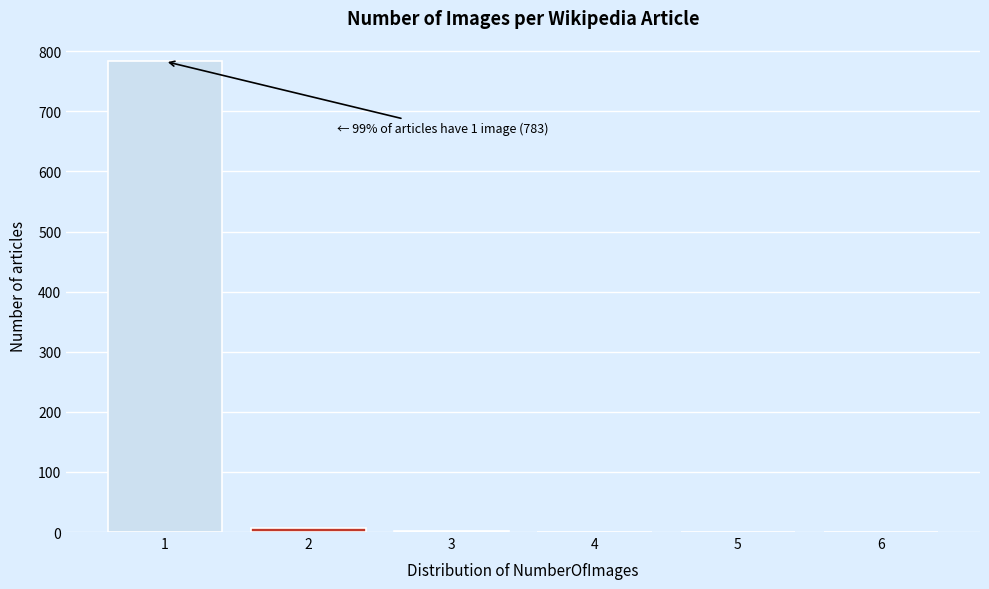

Over which range of the x-axis is the bar tallest?

0.5 to 1.5